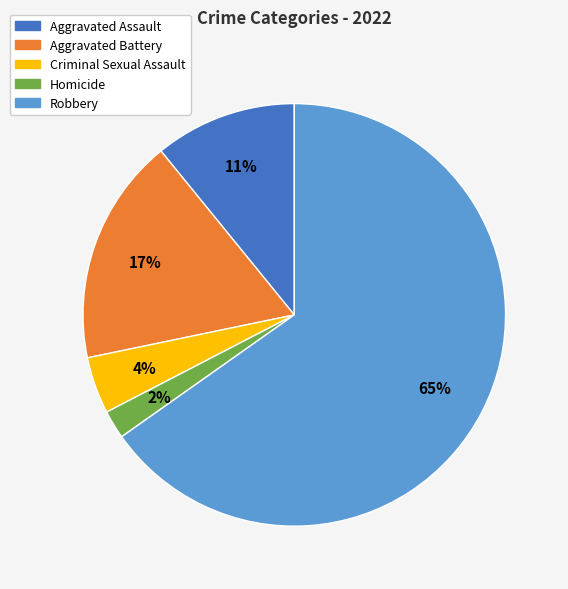

What is the ratio of the value at Criminal Sexual Assault to the value at Homicide?

2.0